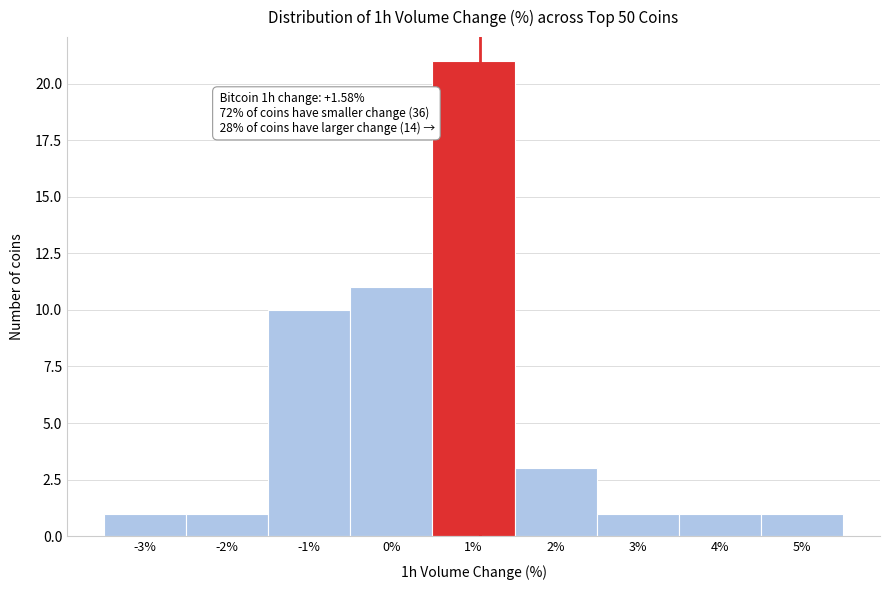

Reading right to left, extract all data points from this chart.

1	1	1	3	21	11	10	1	1